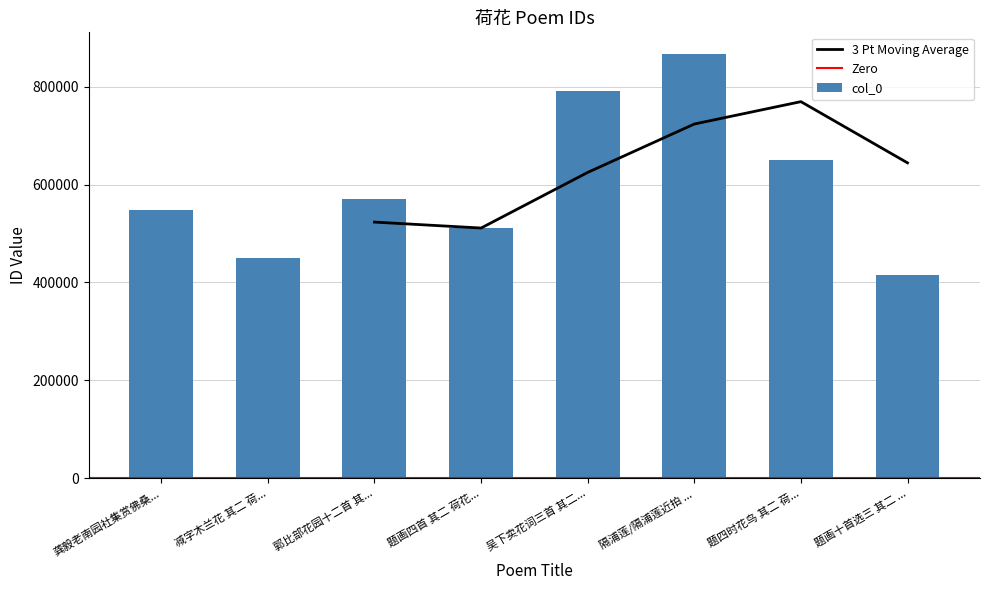

The value of col_0 at 题画十首选三 其二 ... is 561632. True or false?

False